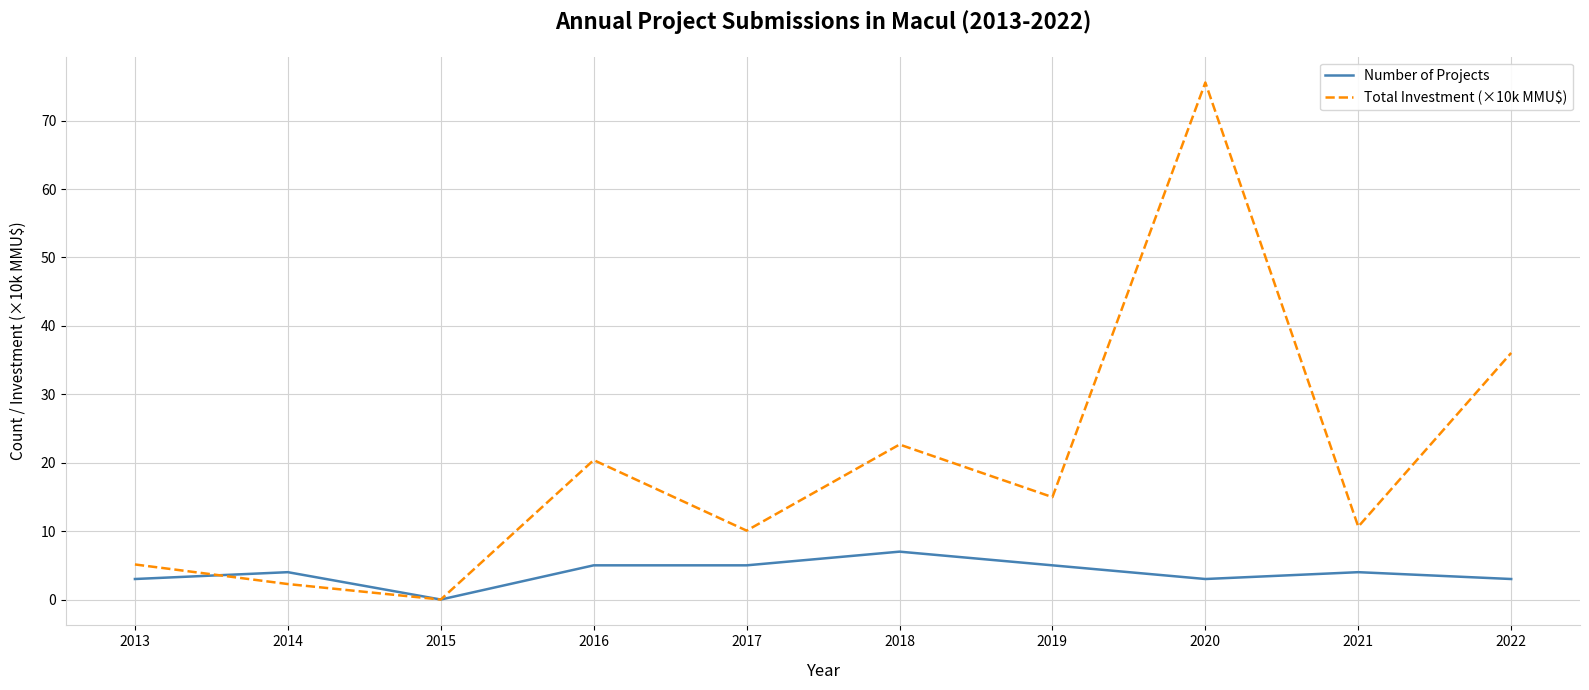

List the series in order of their overall mean, lowest first.

Number of Projects, Total Investment (×10k MMU$)